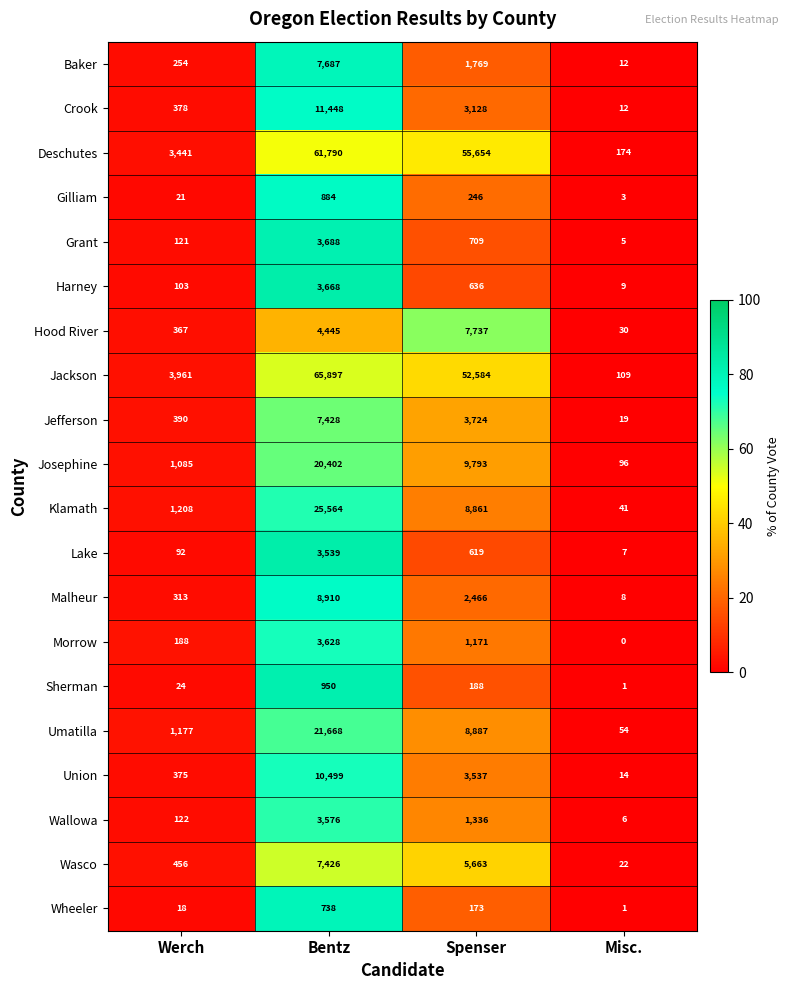

Count the number of categories in the chart.

4